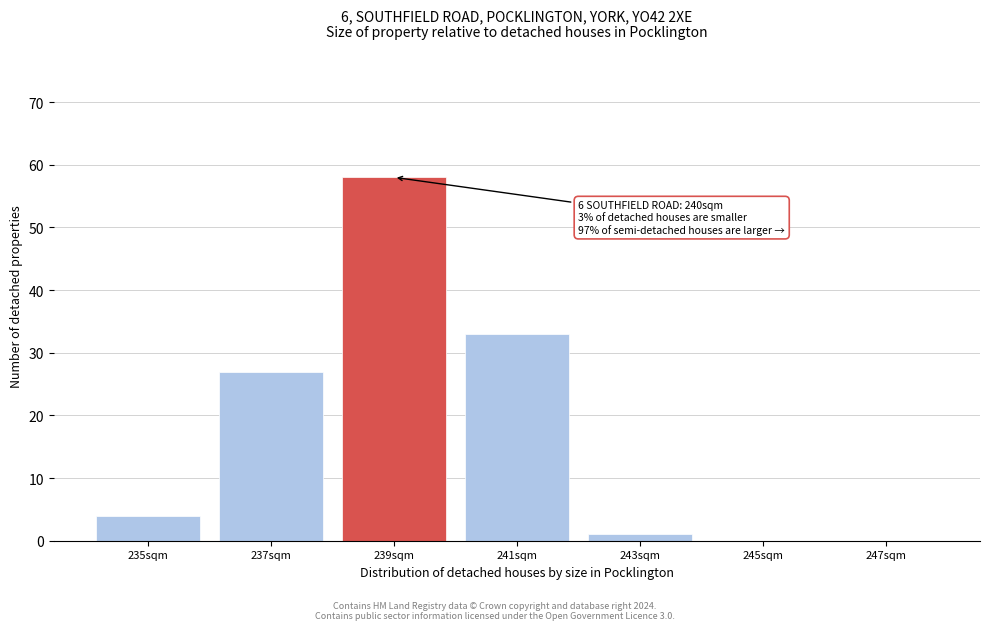

Reading left to right, transcribe all the data shown in this chart.

235sqm=4	237sqm=27	239sqm=58	241sqm=33	243sqm=1	245sqm=0	247sqm=0